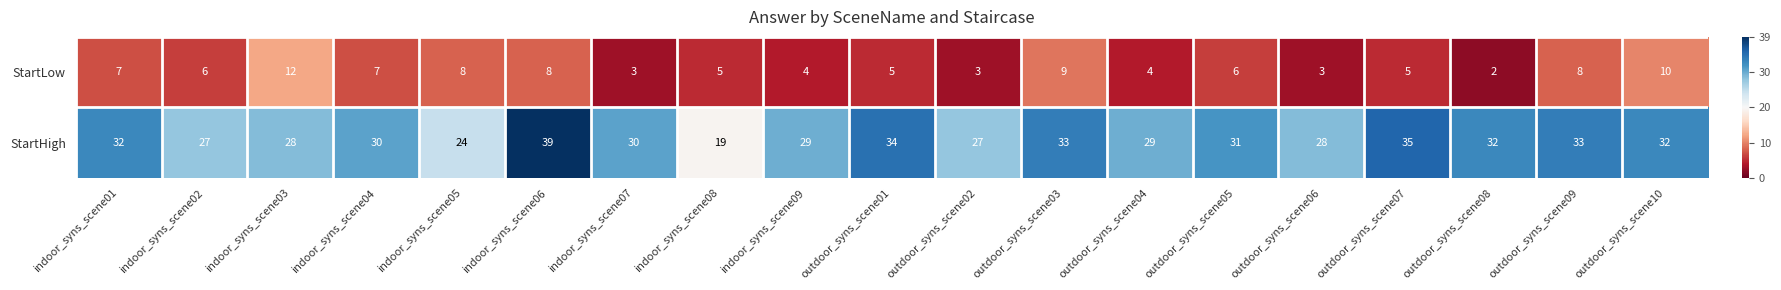

Is it true that StartHigh equals 33 at outdoor_syns_scene09?

True